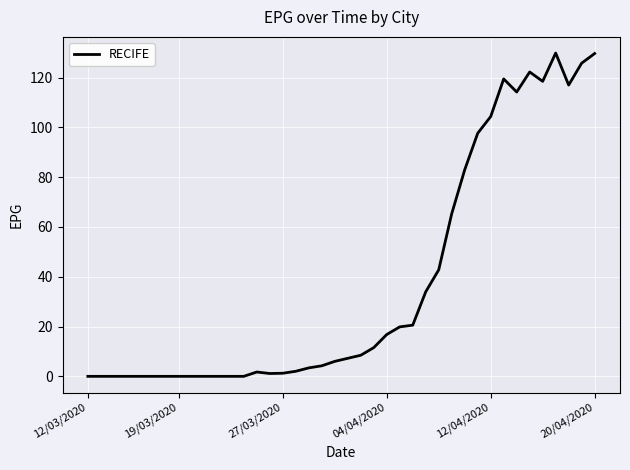

Is this an area chart (filled region under the line)?

No